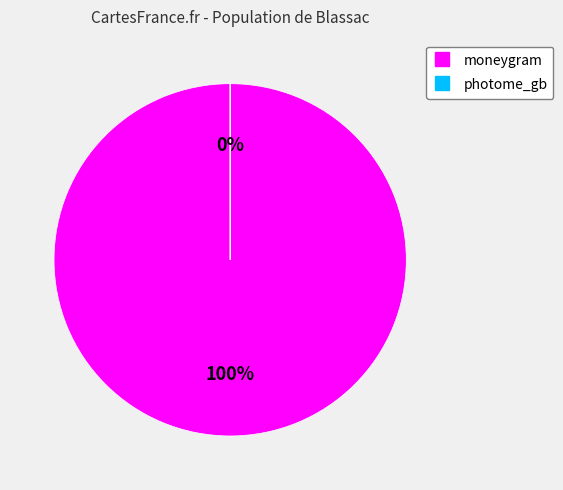

What portion of the pie excludes photome_gb?

100.0%